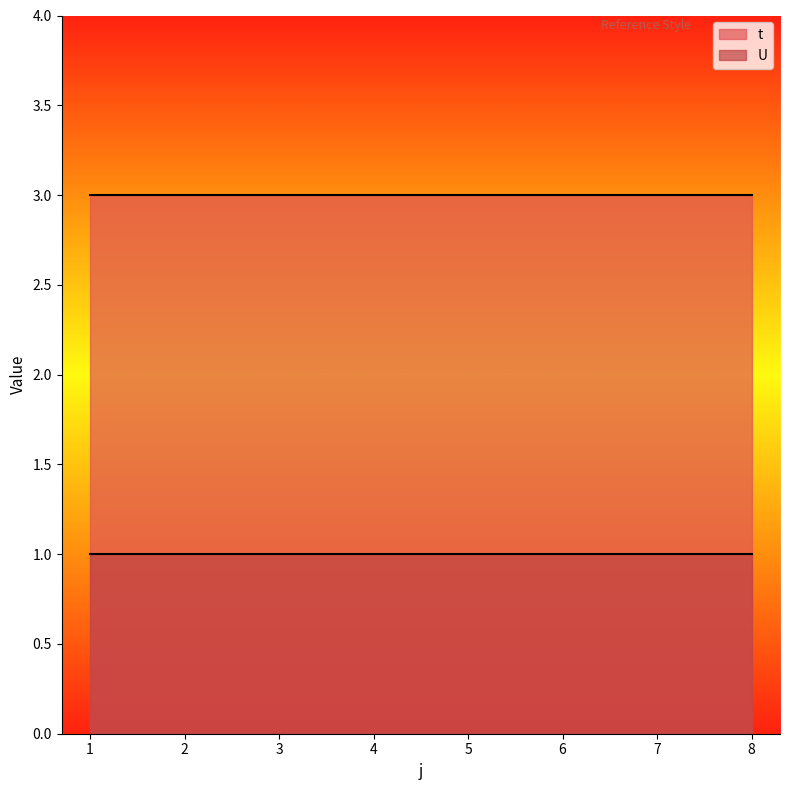

Rank the series by their average value, from lowest to highest.

U, t